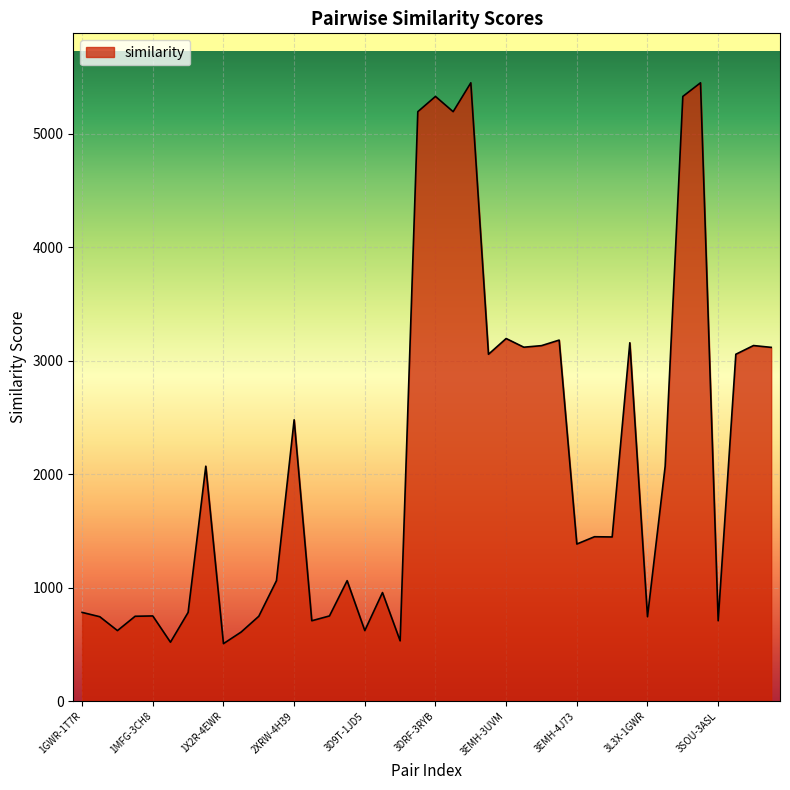

What is the maximum value shown in the chart?

5448.9